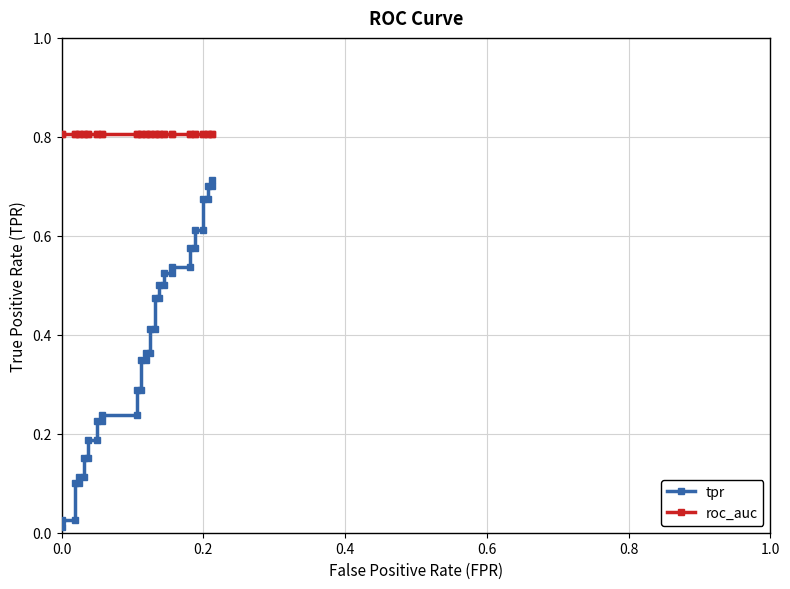

How many lines are shown in the chart?

2